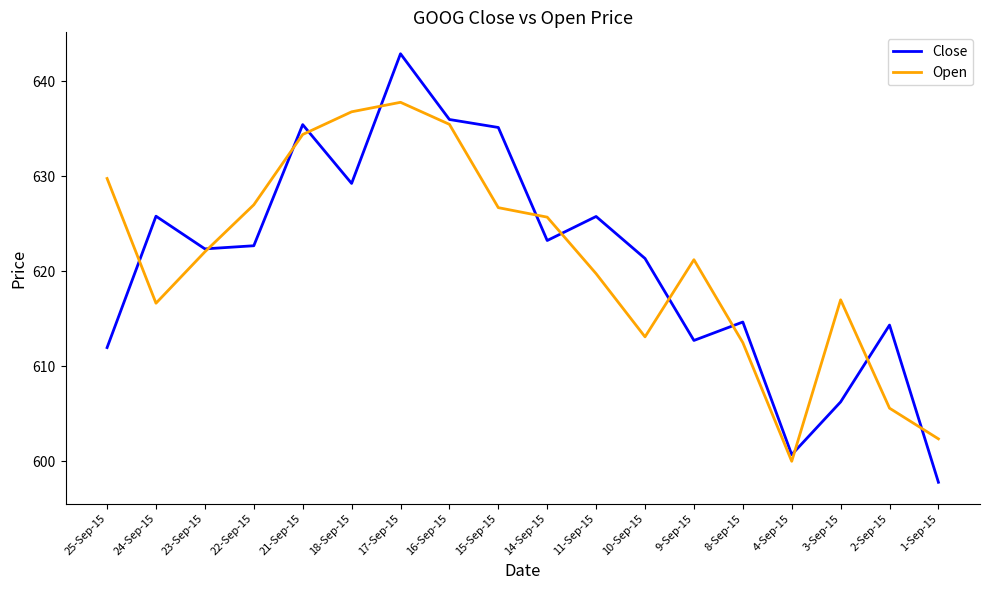

What is the maximum value for Close?

642.9